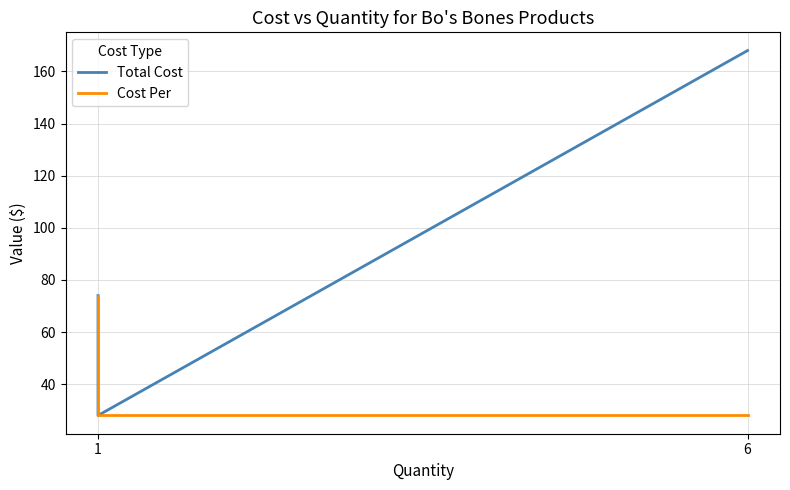

At which label does Cost Per reach its minimum?

6